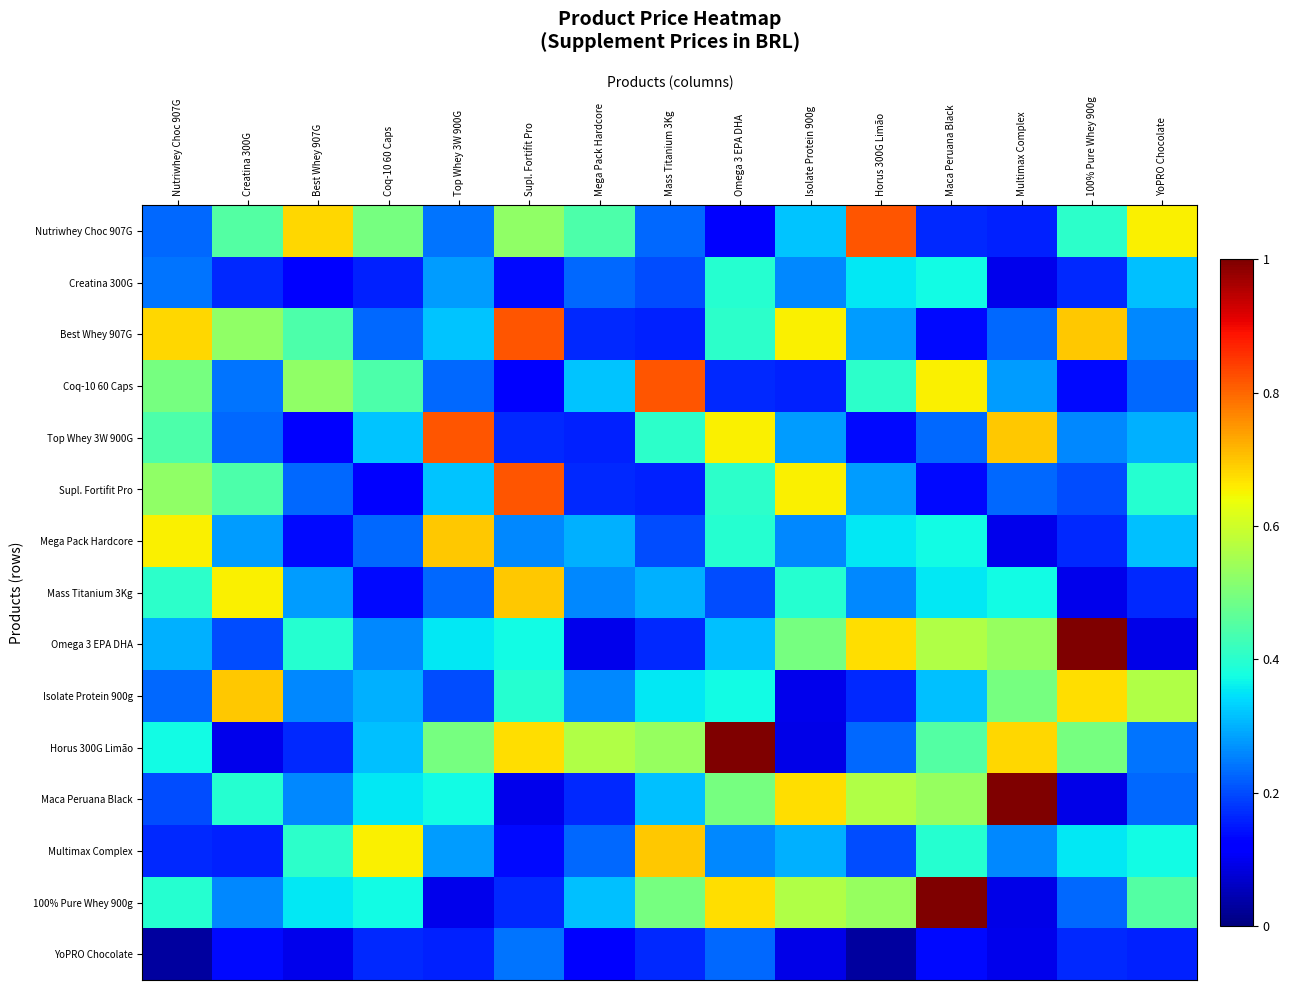

At which category does the chart reach its peak across all series?

100% Pure Whey 900g